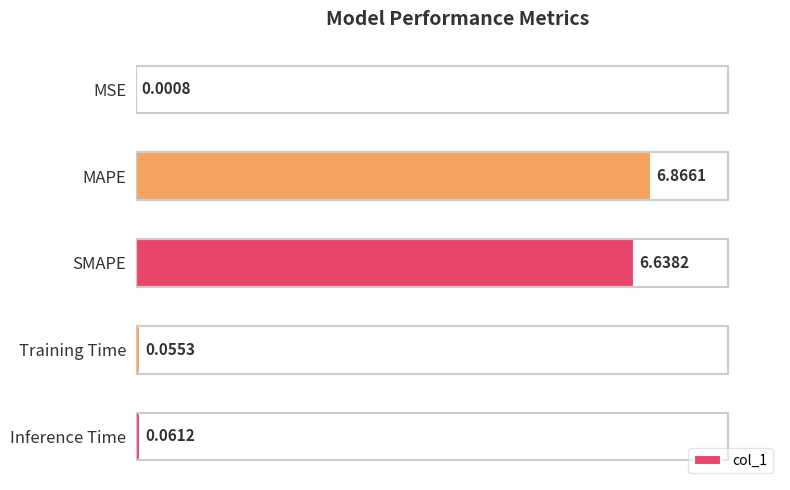

At which label is the value closest to 3?

Inference Time